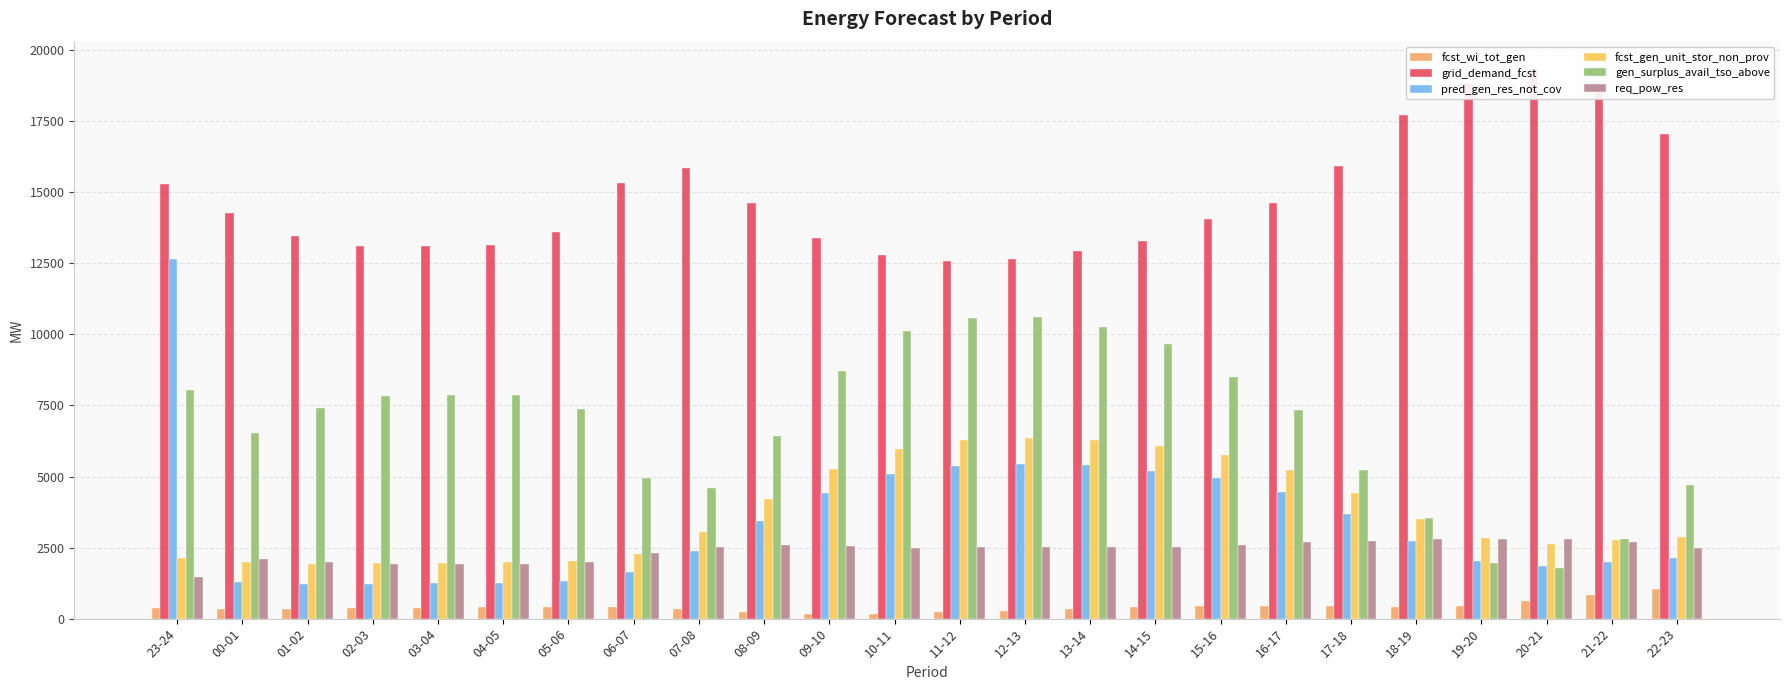

Rank the series at 14-15 from lowest to highest value.

fcst_wi_tot_gen, req_pow_res, pred_gen_res_not_cov, fcst_gen_unit_stor_non_prov, gen_surplus_avail_tso_above, grid_demand_fcst